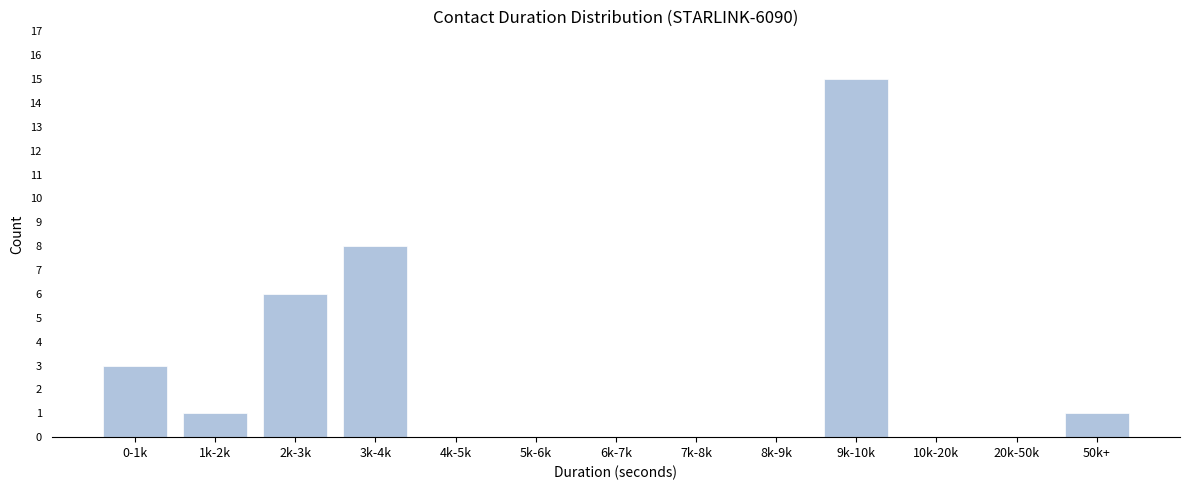

Reading left to right, extract all data points from this chart.

0-1k=3	1k-2k=1	2k-3k=6	3k-4k=8	4k-5k=0	5k-6k=0	6k-7k=0	7k-8k=0	8k-9k=0	9k-10k=15	10k-20k=0	20k-50k=0	50k+=1